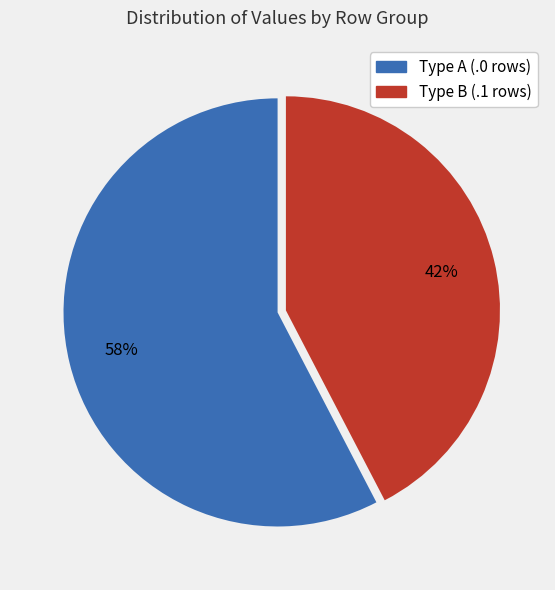

To the nearest percent, what is the average slice percentage?

50%